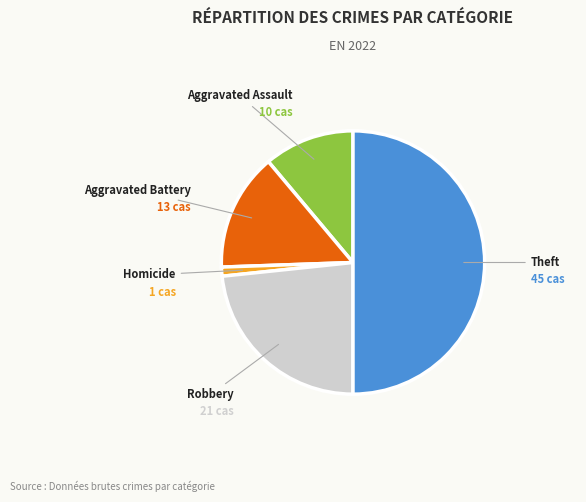

What is the smallest slice in the pie chart?

Homicide